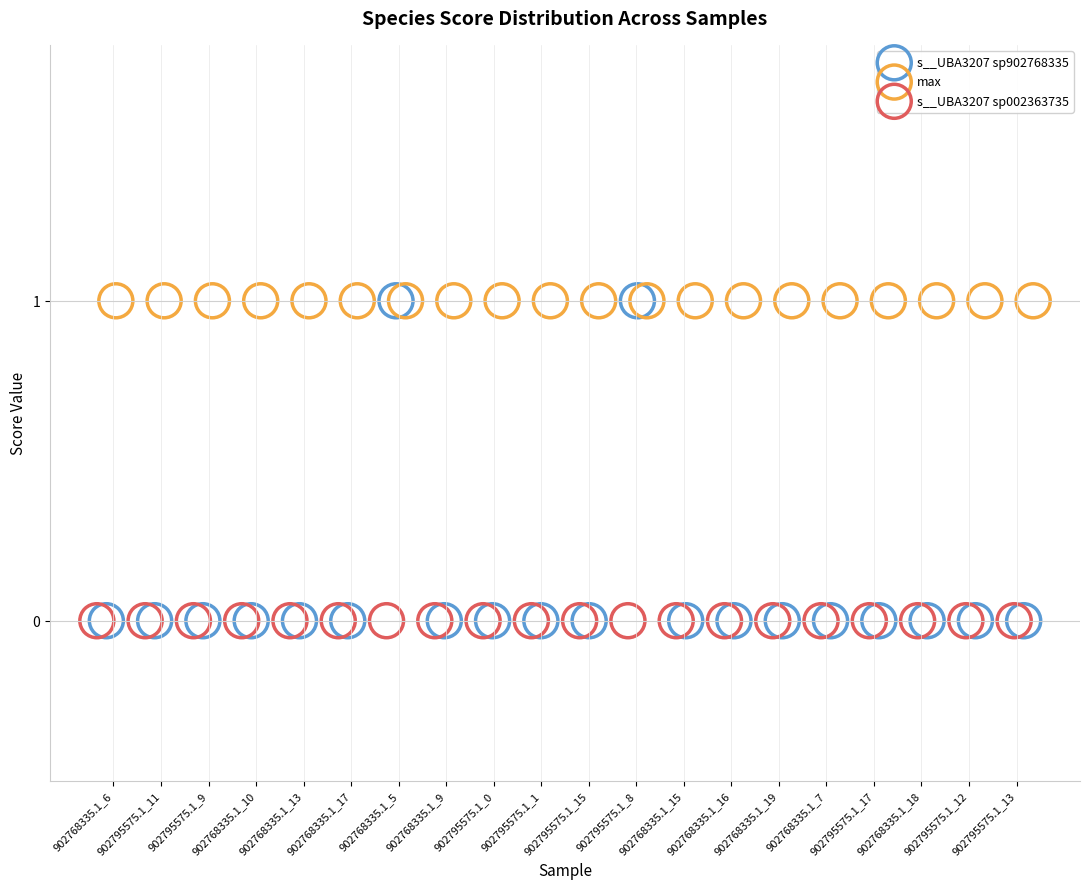

What are all the series names shown in the legend?

s__UBA3207 sp902768335, max, s__UBA3207 sp002363735